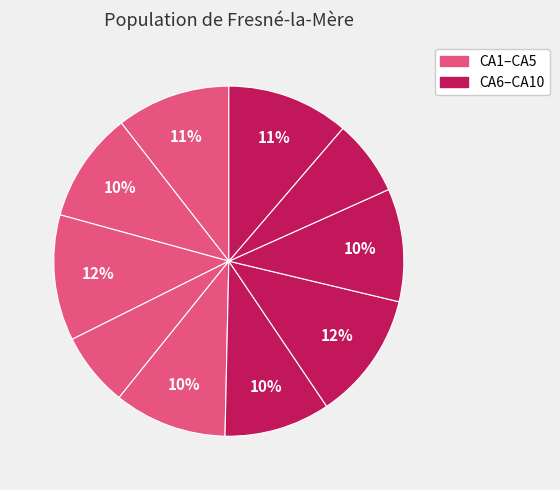

Rank the categories by value from highest to lowest.

CA7, CA3, CA10, CA1, CA8, CA5, CA2, CA6, CA9, CA4